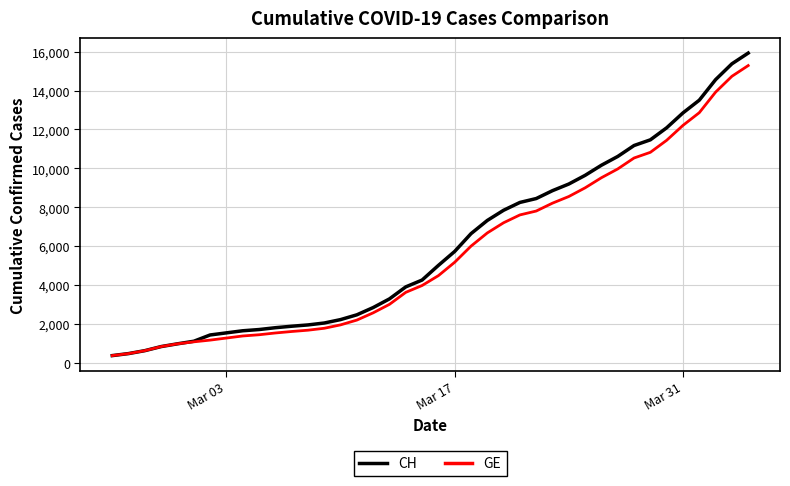

Which series has the largest range (max minus min)?

CH